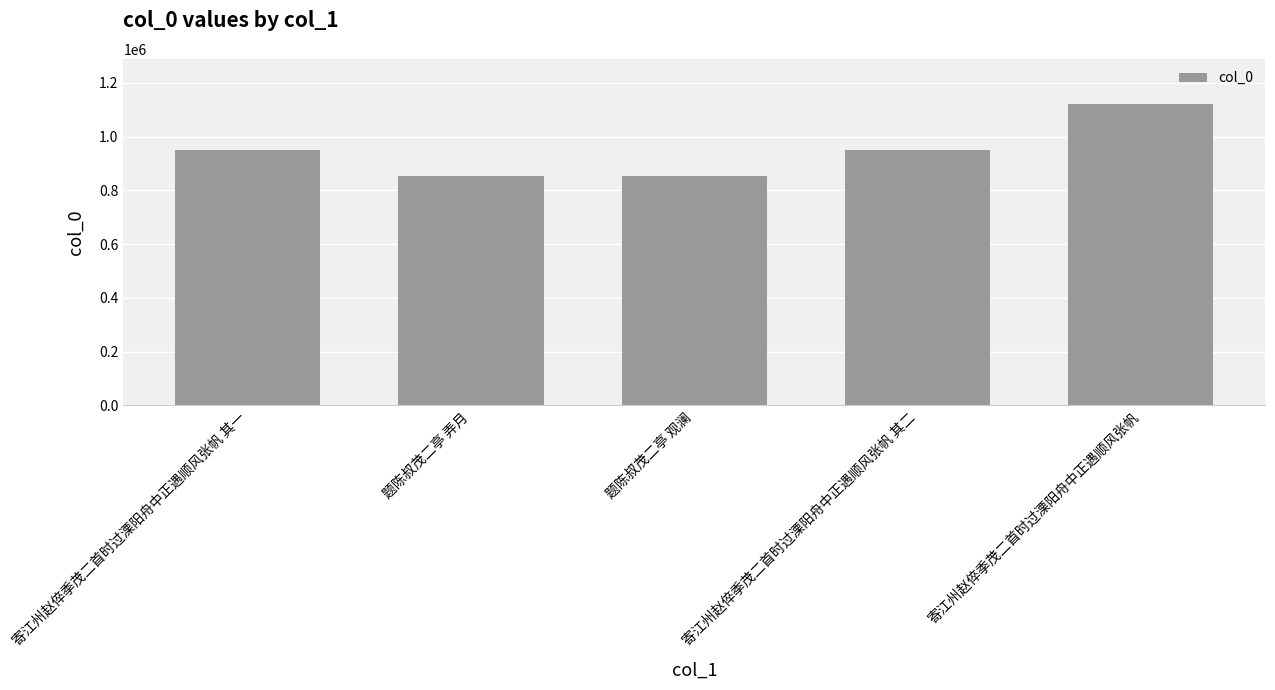

How many values are below 950848?

2